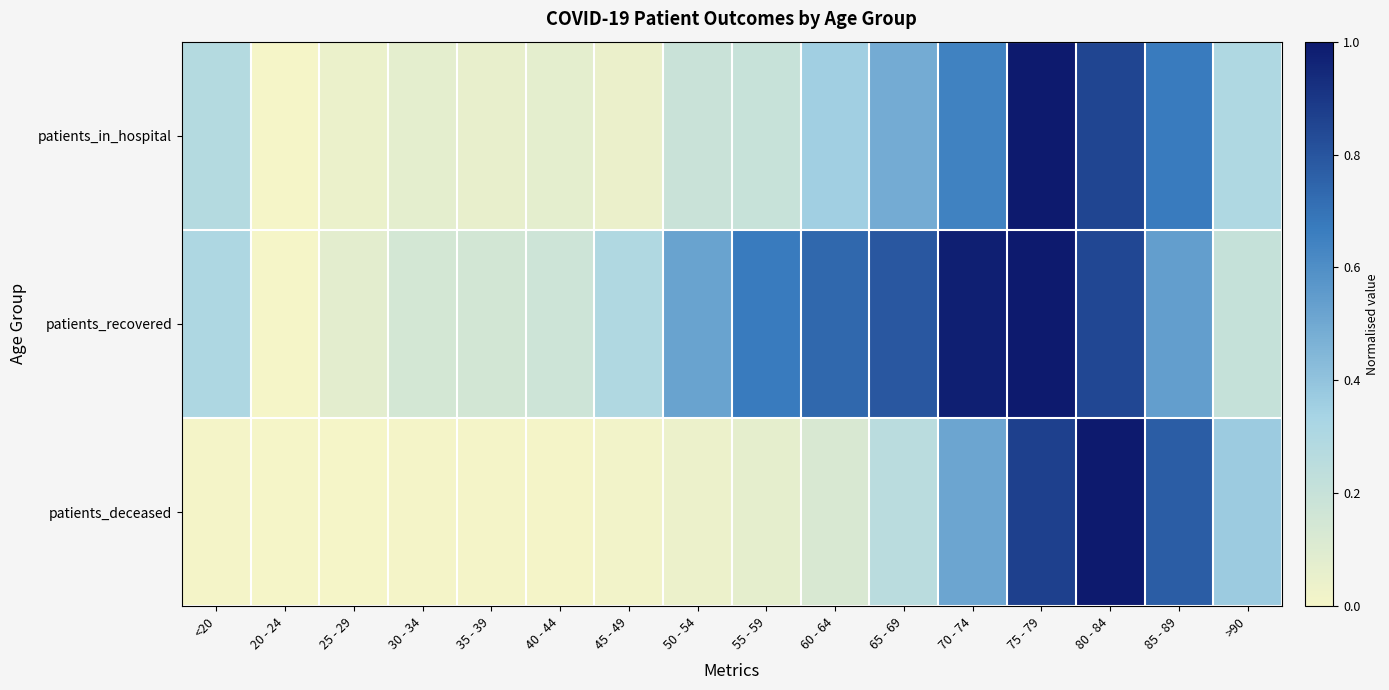

Between 25 - 29 and 60 - 64, which series saw the biggest shift?

patients_recovered